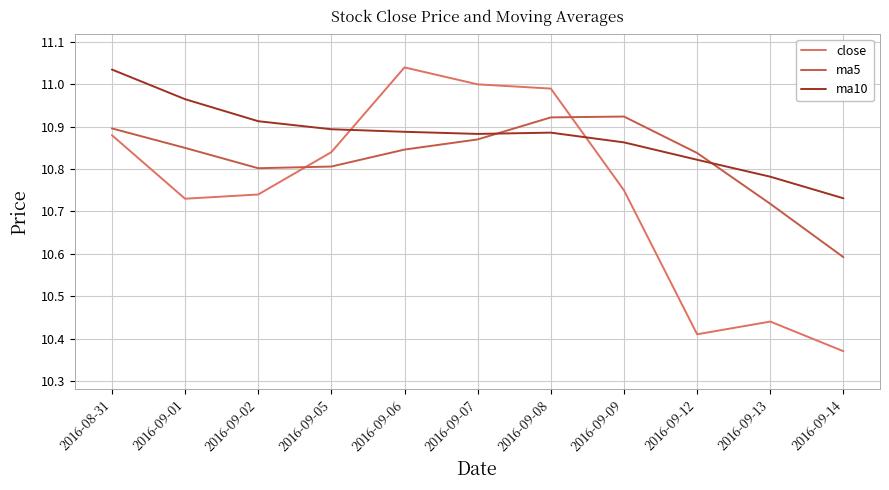

At which category does close reach its first local peak?

2016-09-06